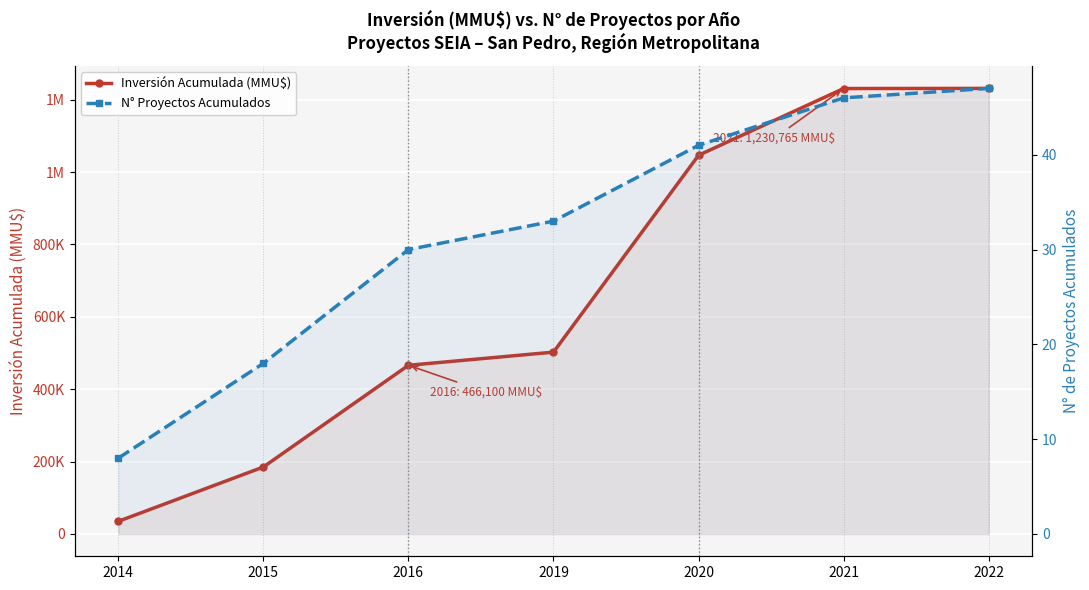

Which label corresponds to the largest value in the chart?

2022